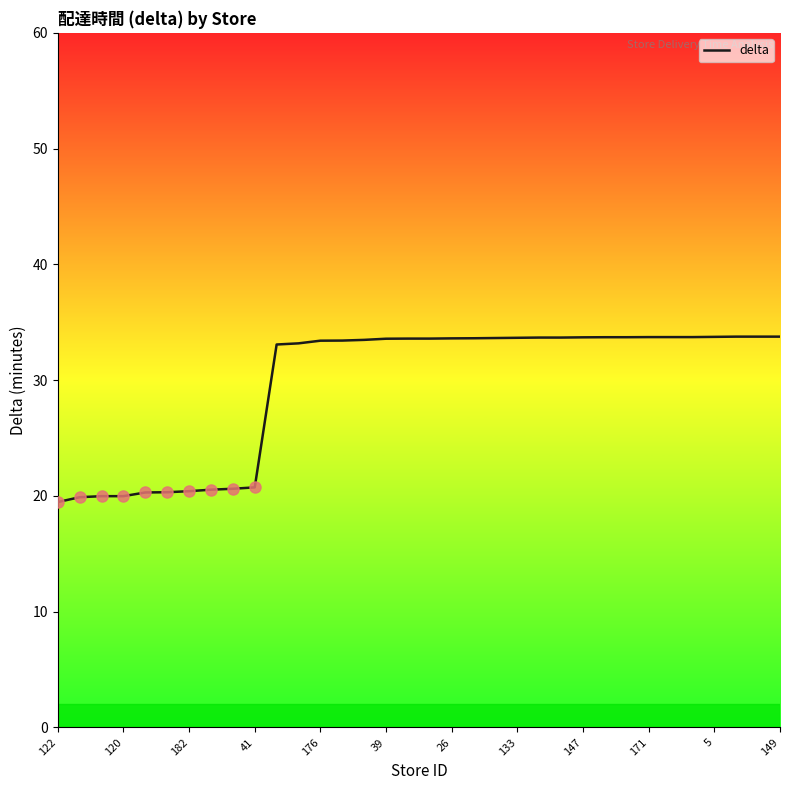

Is this an area chart (filled region under the line)?

No